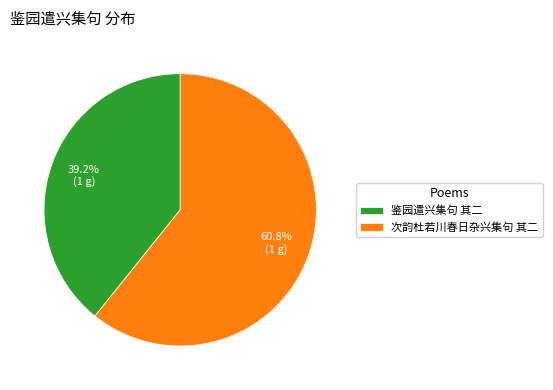

Which has a higher value, 次韵杜若川春日杂兴集句 其二 or 鉴园遣兴集句 其二?

次韵杜若川春日杂兴集句 其二